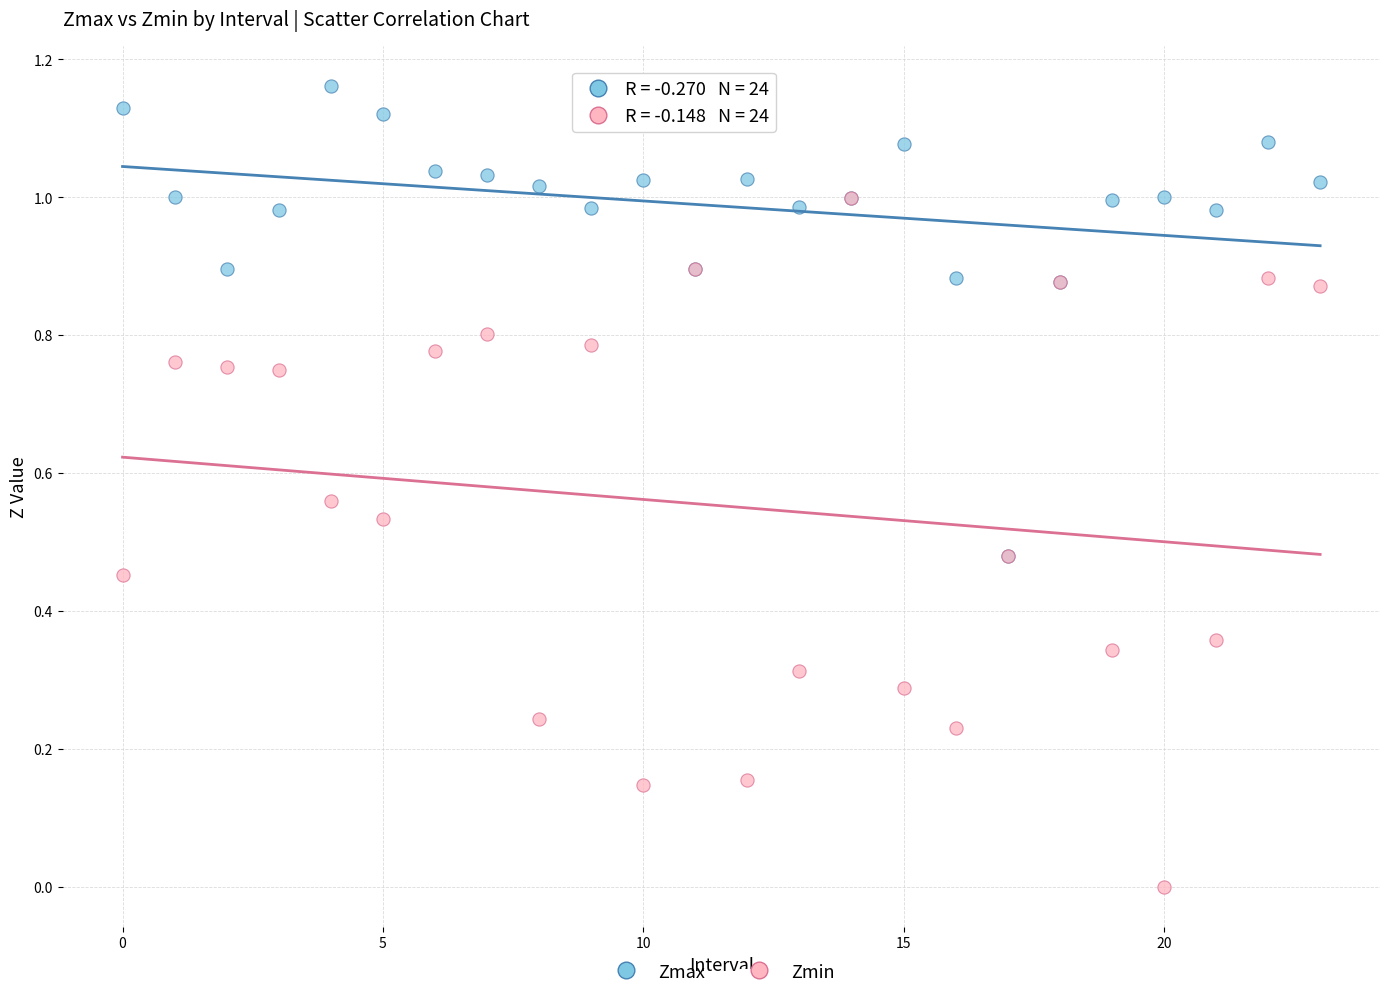

What are all the series names shown in the legend?

Zmax, Zmin